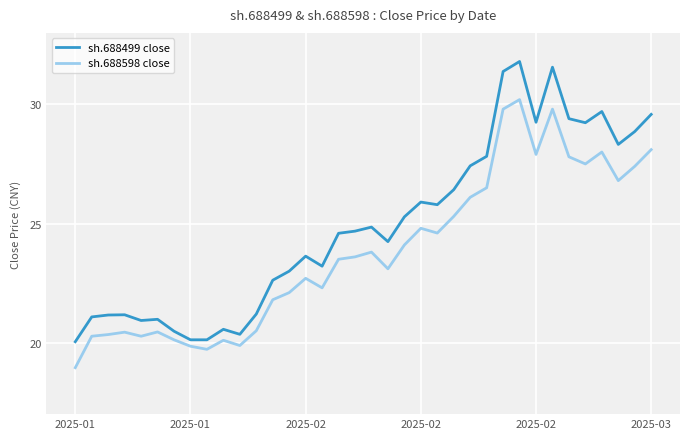

List the series in order of their peak value, highest first.

sh.688499 close, sh.688598 close